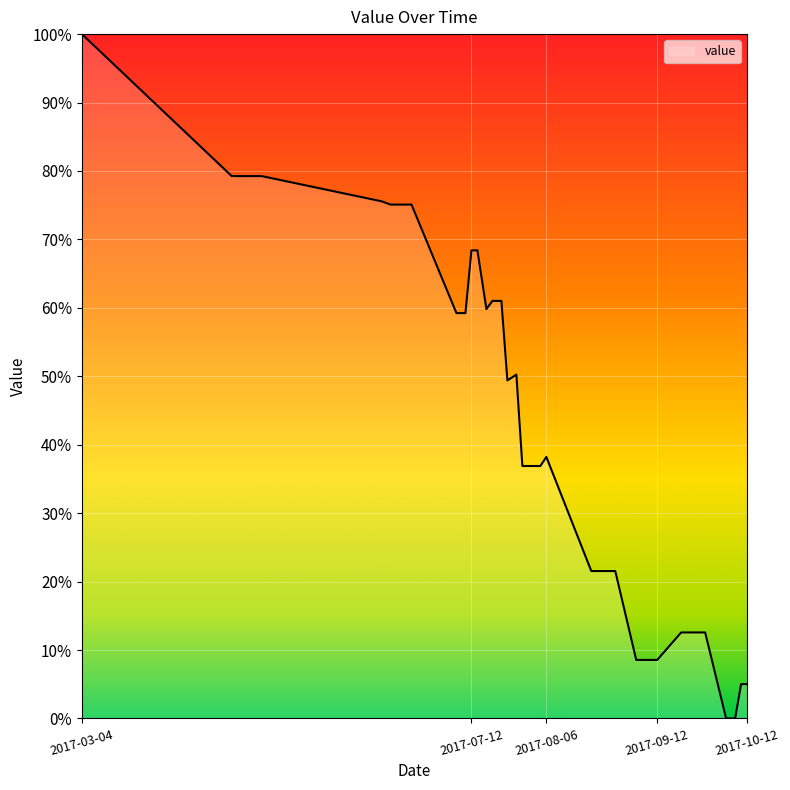

Reading left to right, list all the values displayed in this chart.

1.0	0.8	0.8	0.8	0.8	0.8	0.8	0.6	0.6	0.6	0.7	0.7	0.6	0.6	0.6	0.5	0.5	0.4	0.4	0.4	0.4	0.2	0.2	0.2	0.2	0.2	0.1	0.1	0.1	0.1	0.1	0.1	0.1	0.1	0.1	0.0	0.0	0.0	0.1	0.1